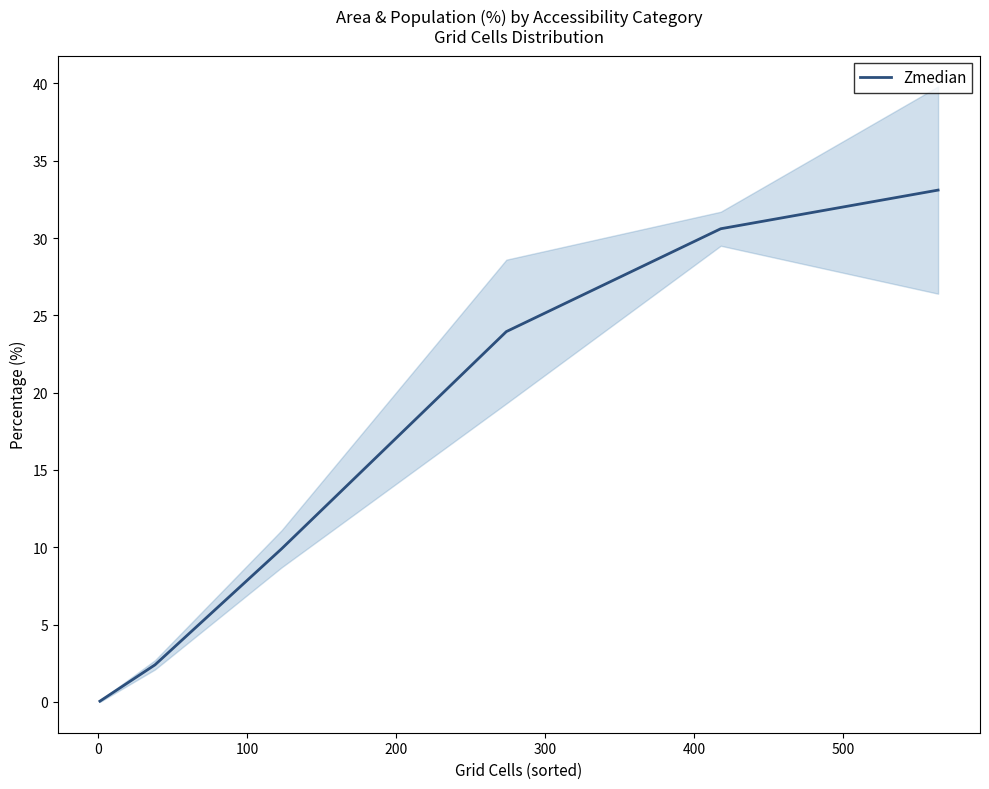

What is the minimum value shown in the chart?

0.1